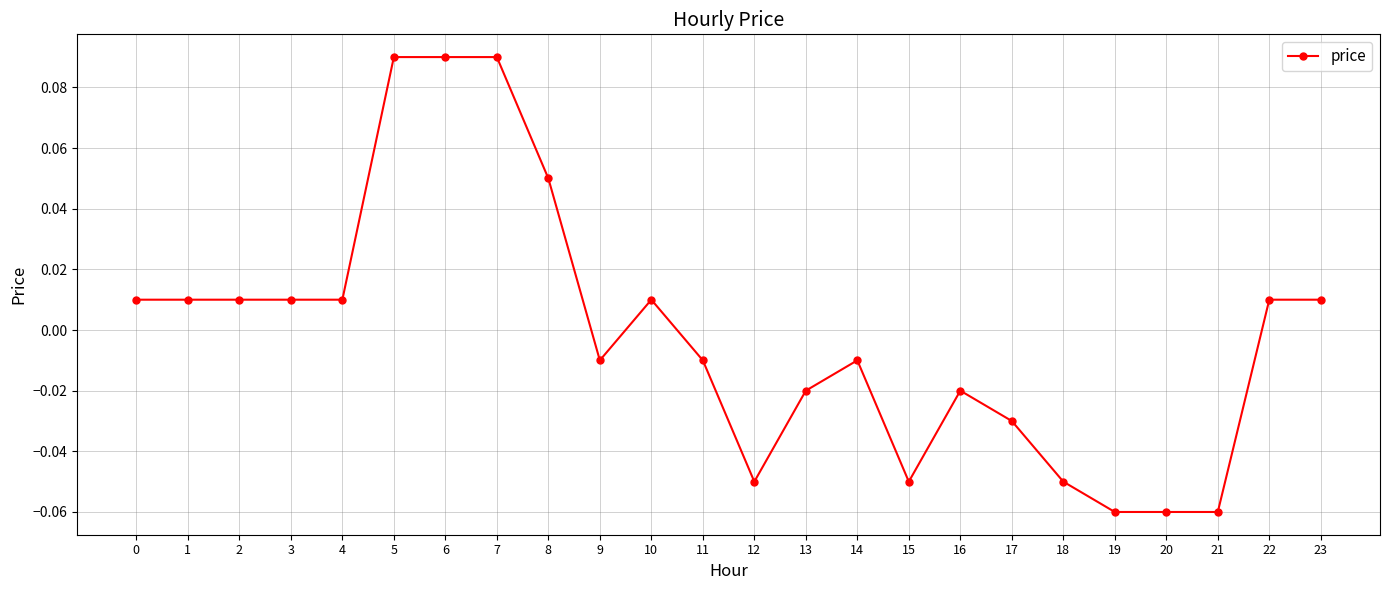

Which has a higher value, 6 or 20?

6